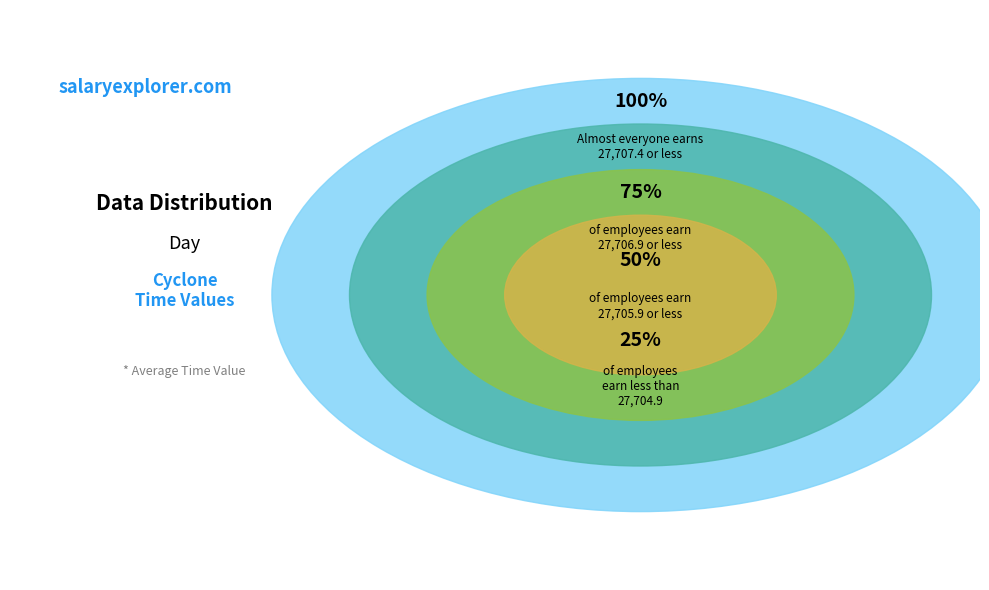

Is it true that 9 is 37% of the pie?

False